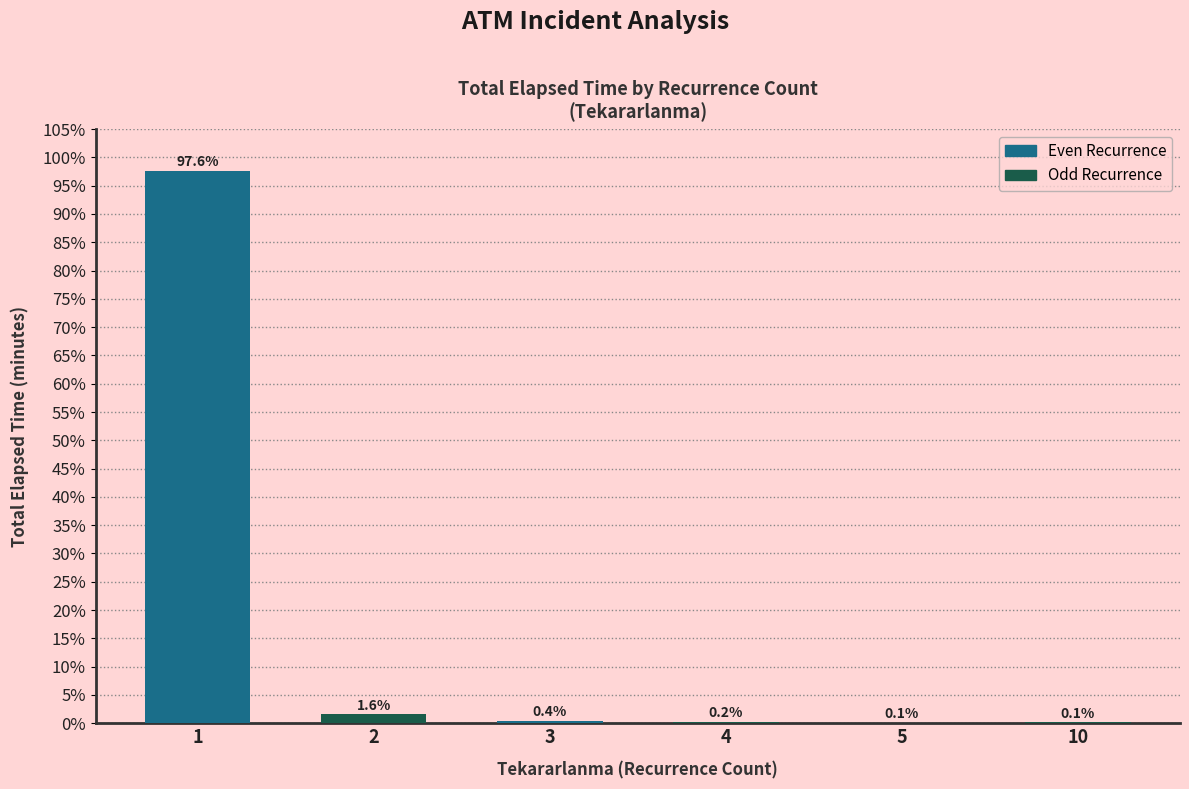

Which has a higher value, 10 or 4?

4